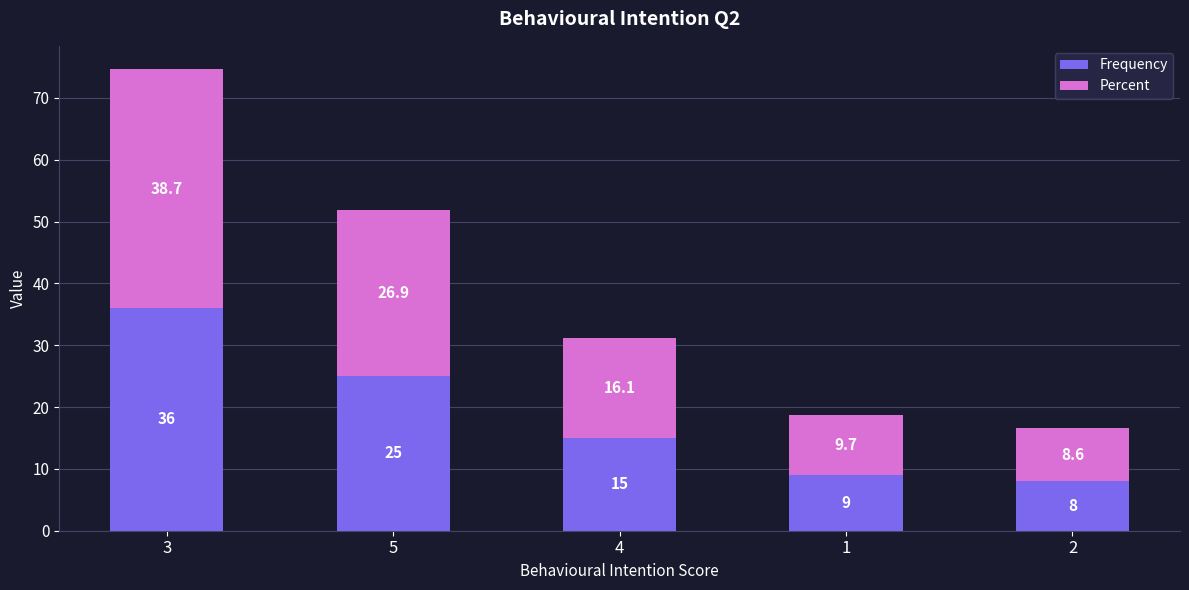

Does the chart contain stacked bars?

Yes